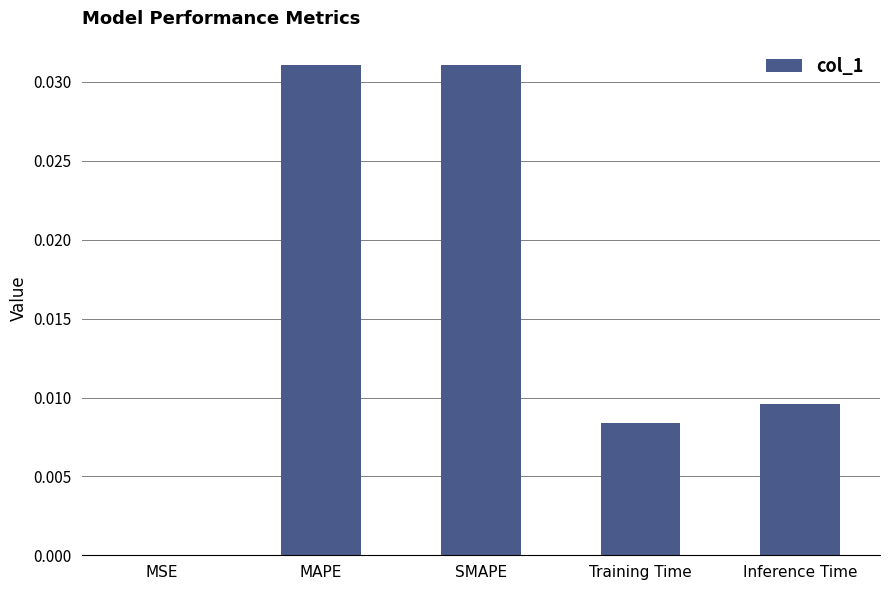

What is the sum of all values?

0.1